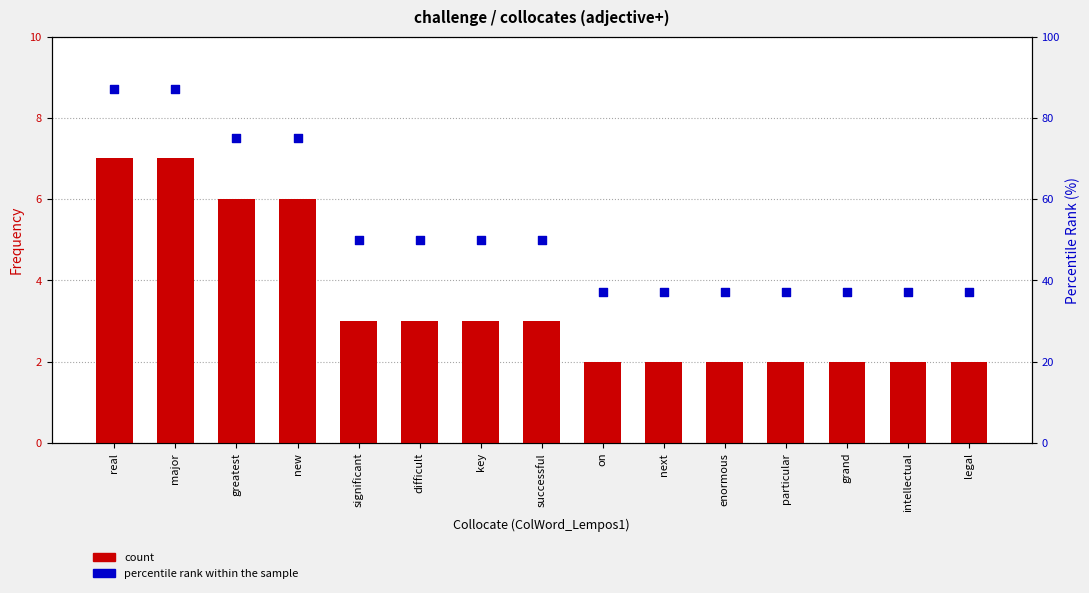

What is the total value across all series at real?

94